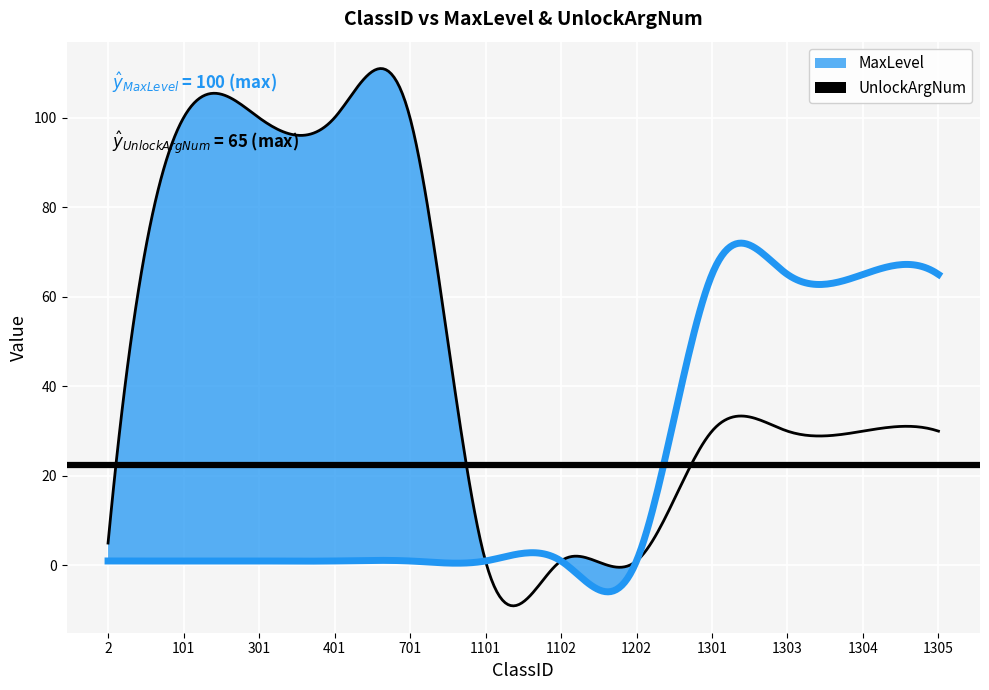

The MaxLevel series shows 178 at 101. True or false?

False